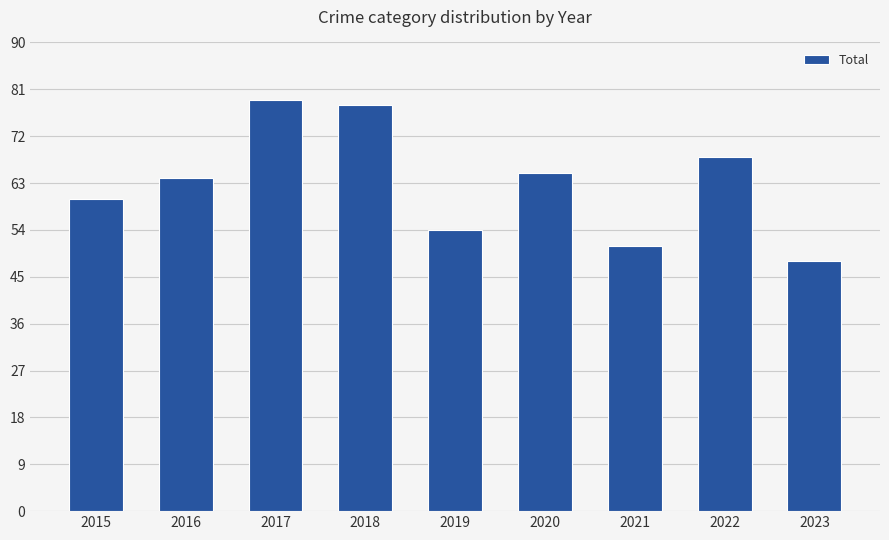

What is the value of the 3rd bar from the left?

79